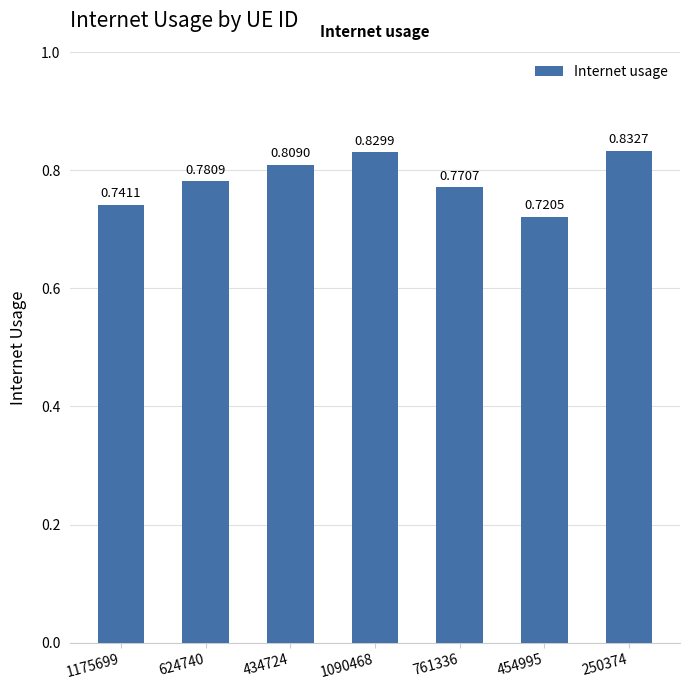

What position from the right is 250374?

1